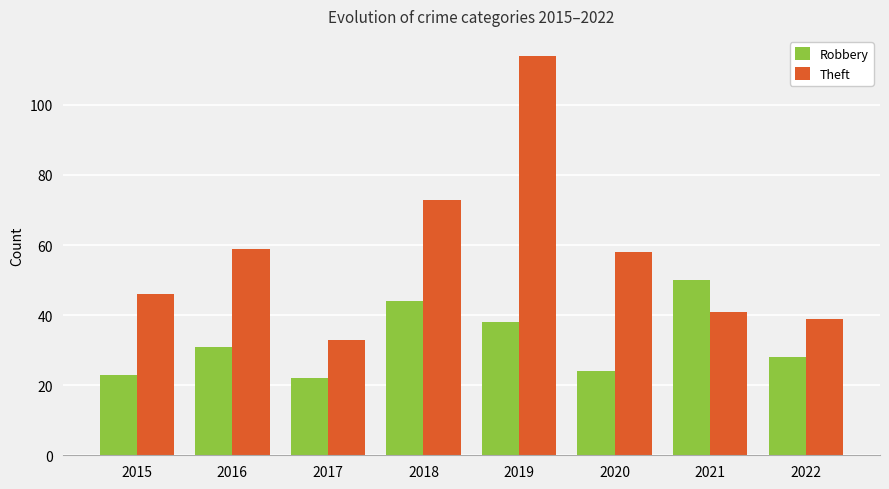

What are all the series names shown in the legend?

Robbery, Theft